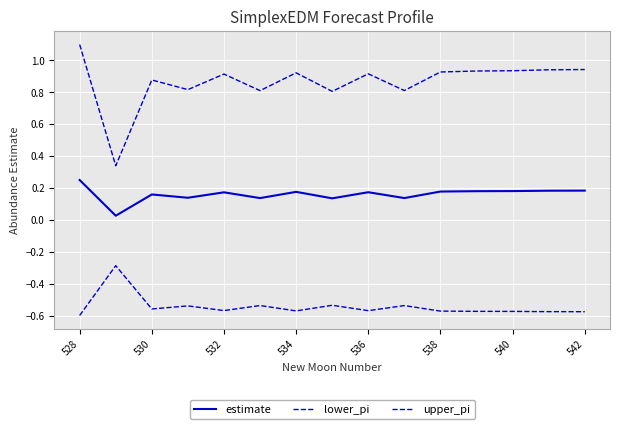

What is the average value of the upper_pi series?

0.9